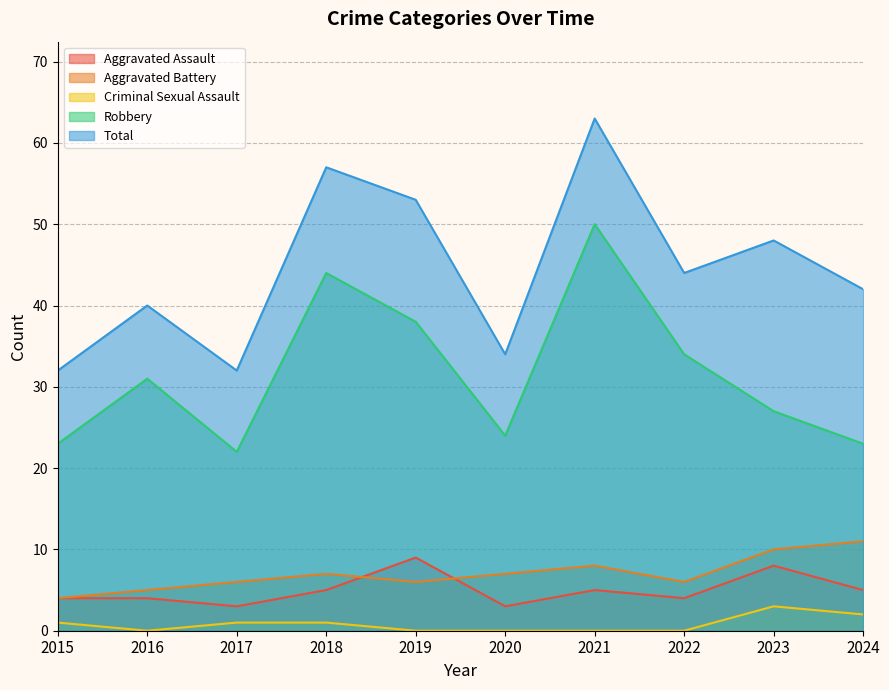

True or false: Aggravated Battery and Total intersect in this chart.

False